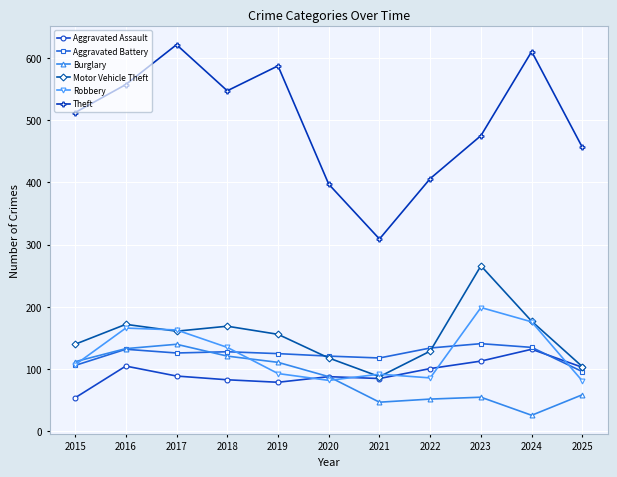

At which label is Burglary closest to 83?

2020